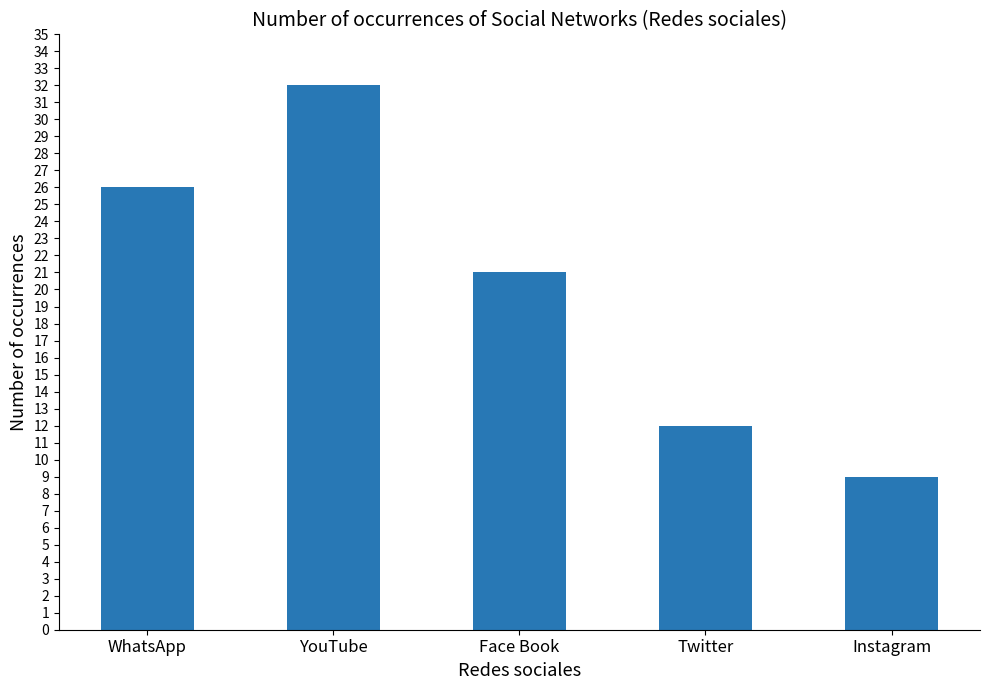

Does the chart contain stacked bars?

No